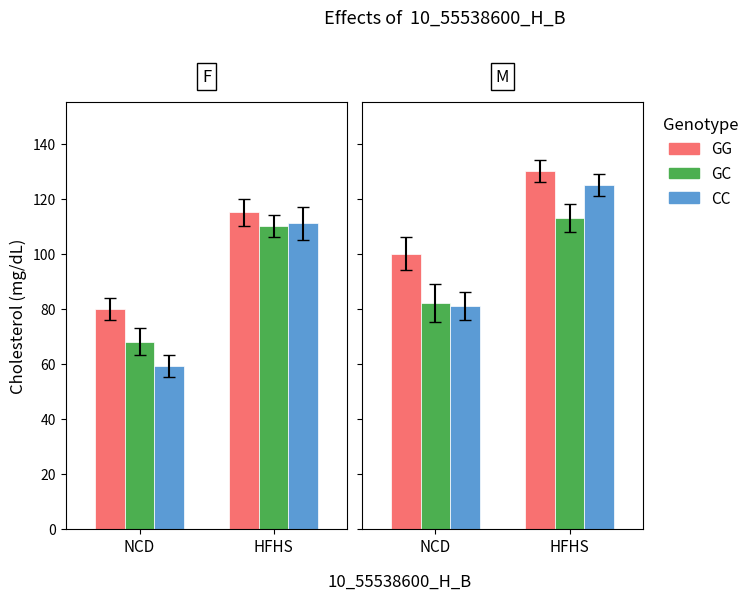

Between 0 and 3, which is larger?

3